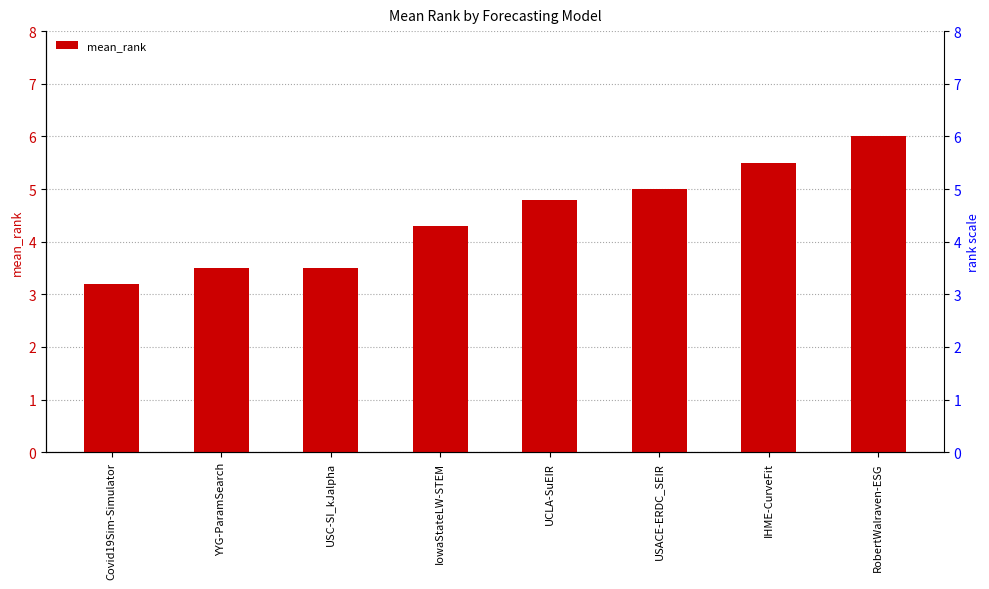

Rank the categories by value from lowest to highest.

Covid19Sim-Simulator, YYG-ParamSearch, USC-SI_kJalpha, IowaStateLW-STEM, UCLA-SuEIR, USACE-ERDC_SEIR, IHME-CurveFit, RobertWalraven-ESG